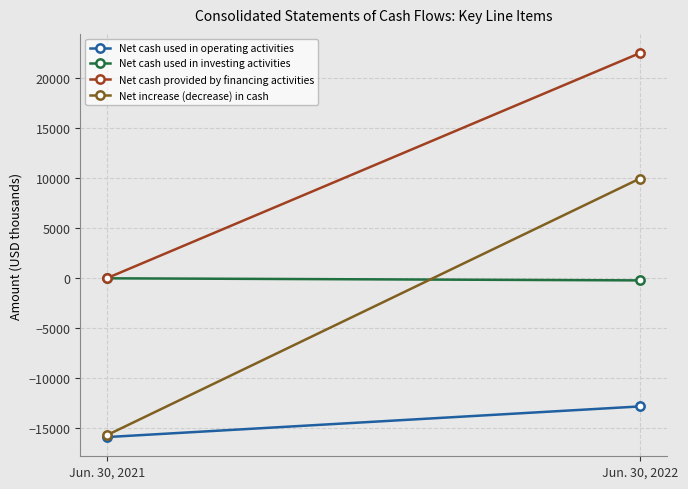

What are all the series names shown in the legend?

Net cash used in operating activities, Net cash used in investing activities, Net cash provided by financing activities, Net increase (decrease) in cash